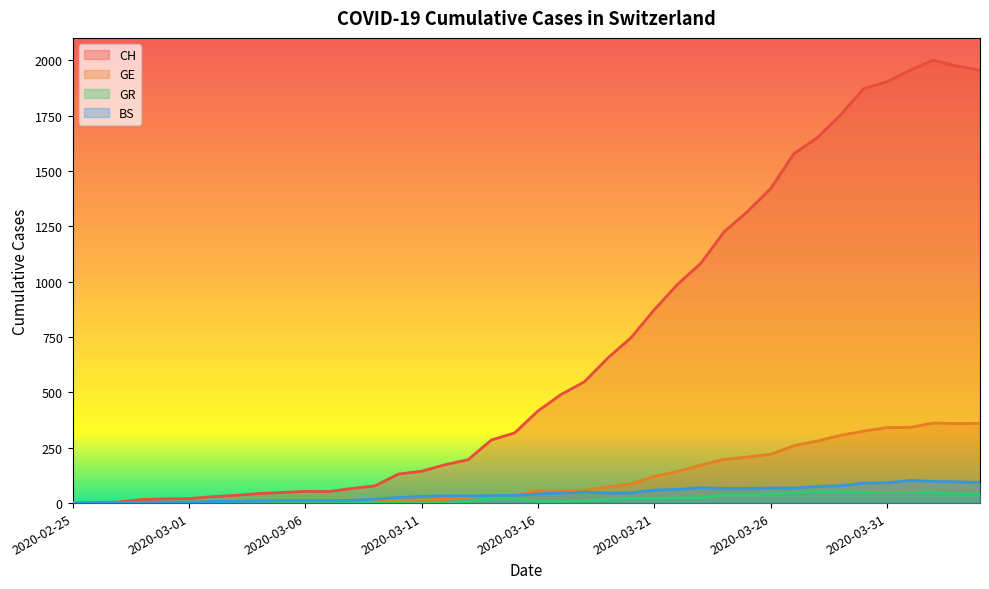

How many distinct data groups are displayed?

4